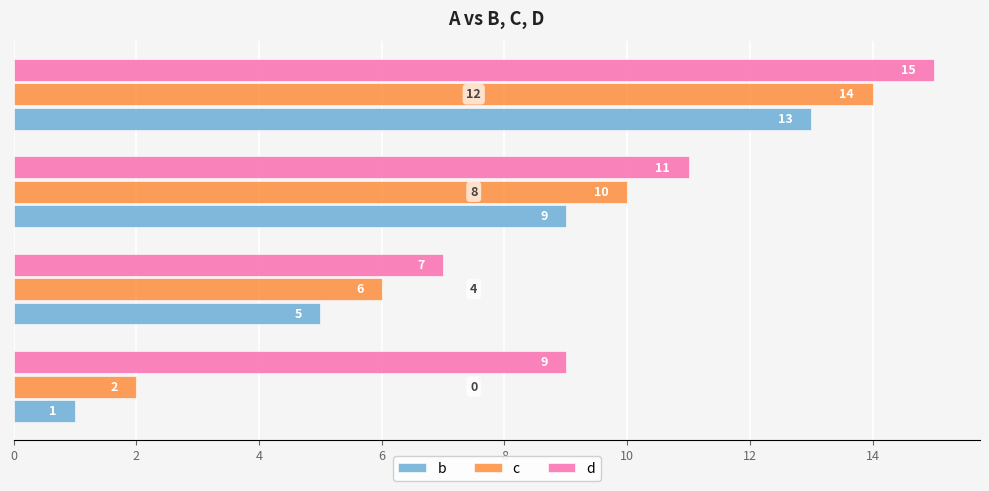

How many c values are between 6 and 14?

3